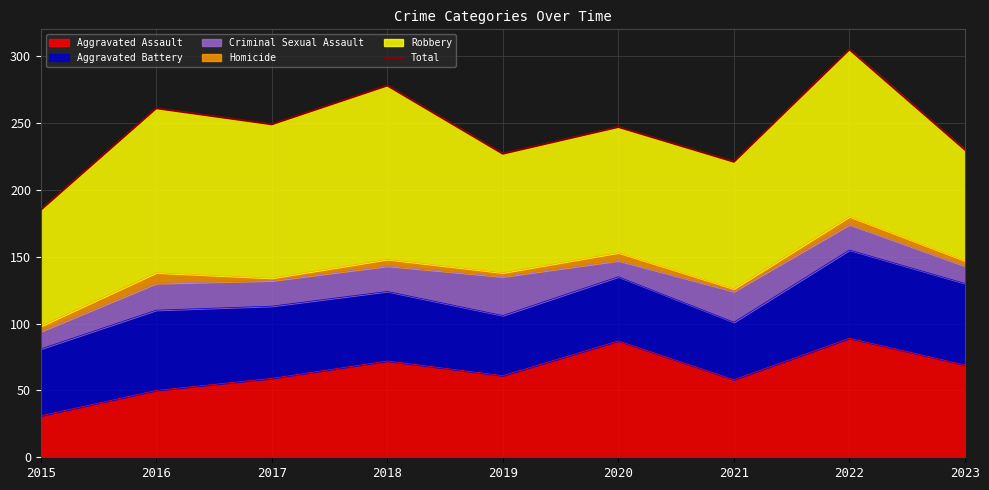

Where is the data nearest to the value 245?

2020